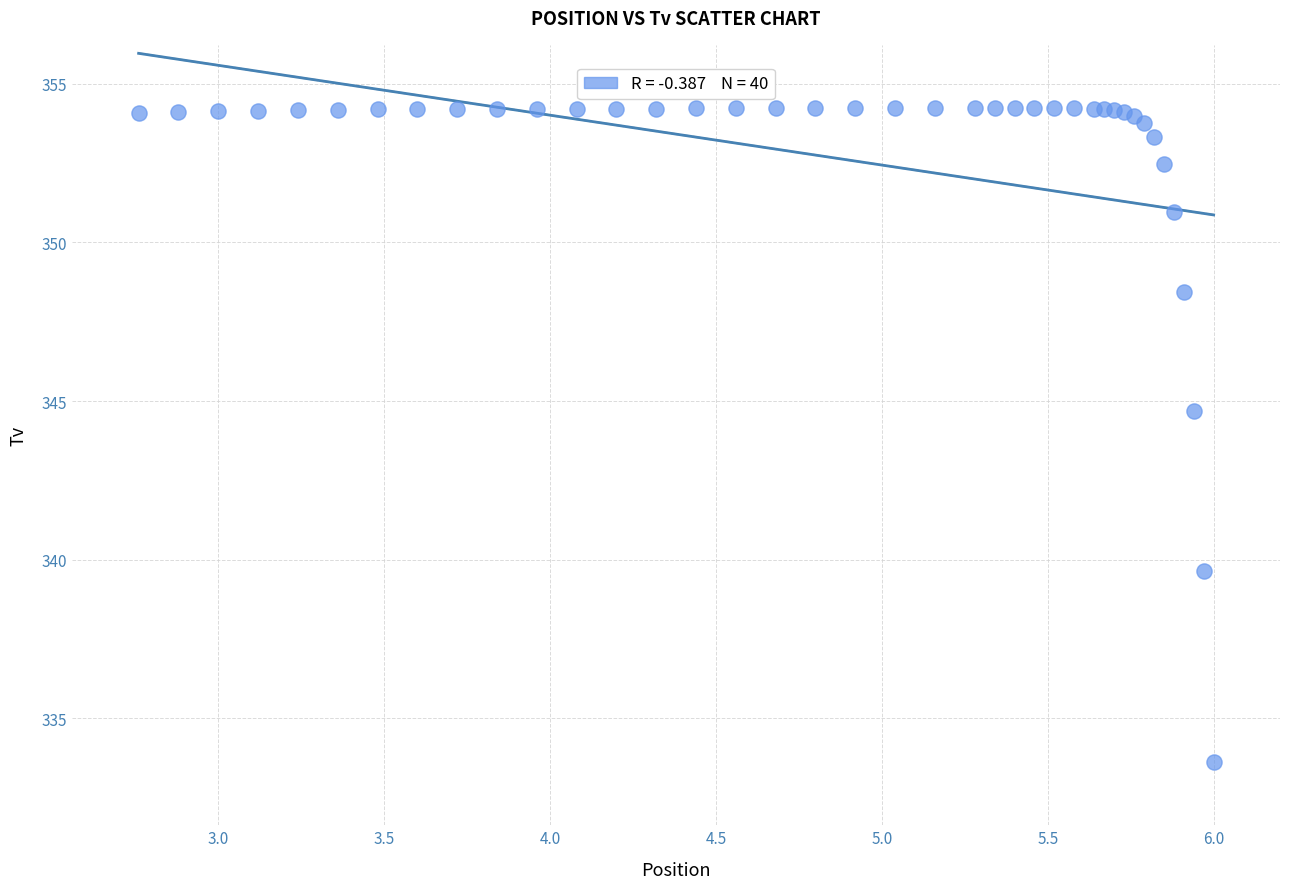

What Y value in the scatter plot is closest to 343?

344.7